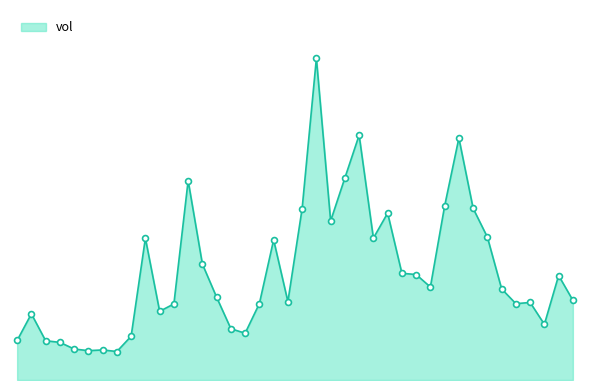

Does the chart have visible grid lines?

No